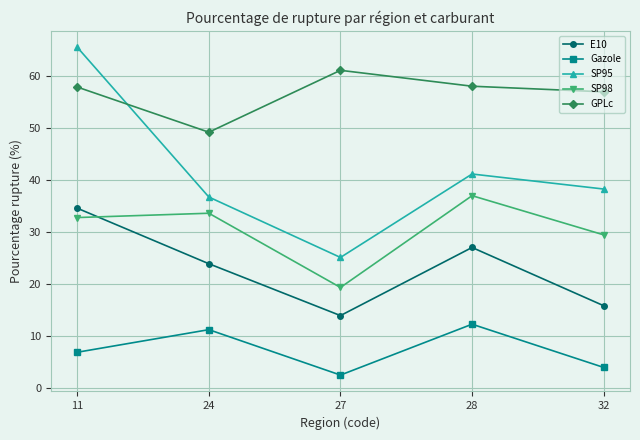

Is it true that Gazole equals 2.4 at 27?

True